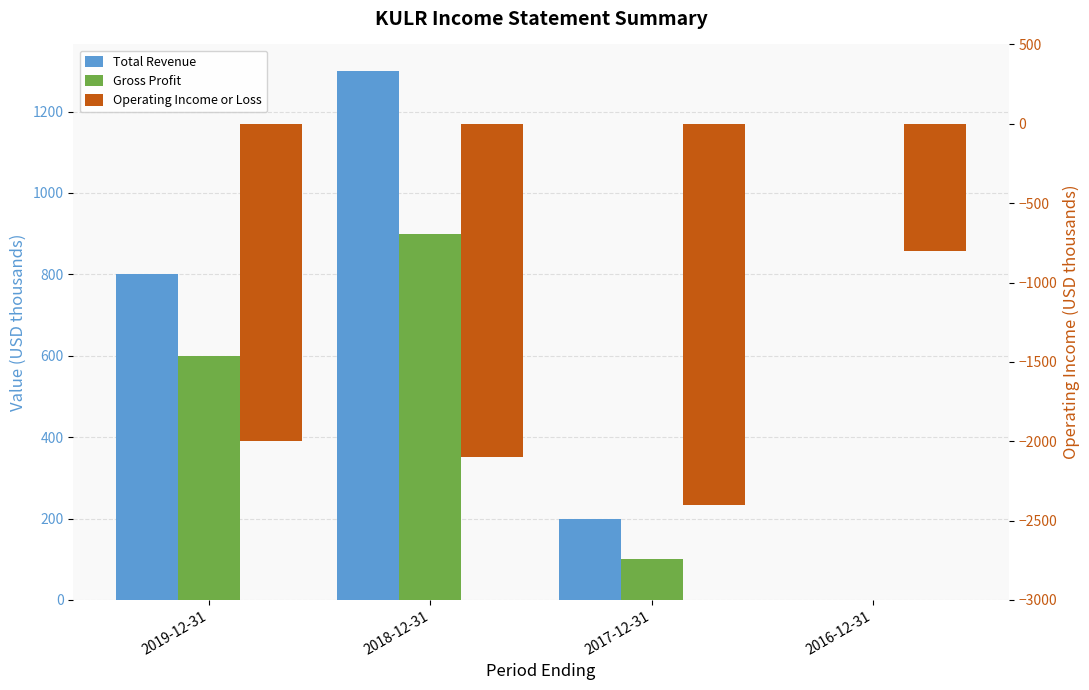

True or false: Gross Profit has a value of -563 at 2016-12-31.

False